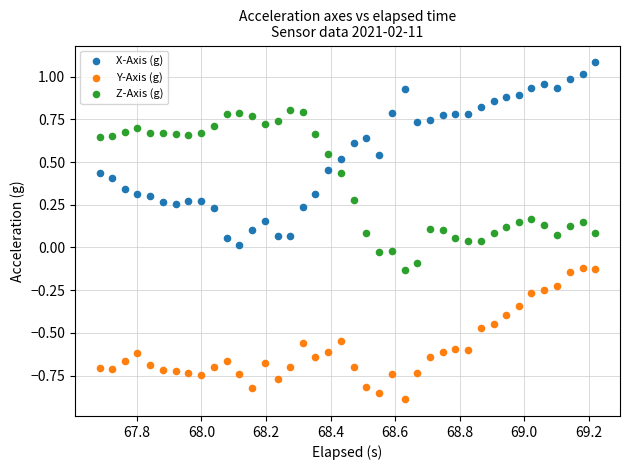

Which series contains the highest Y value?

X-Axis (g)